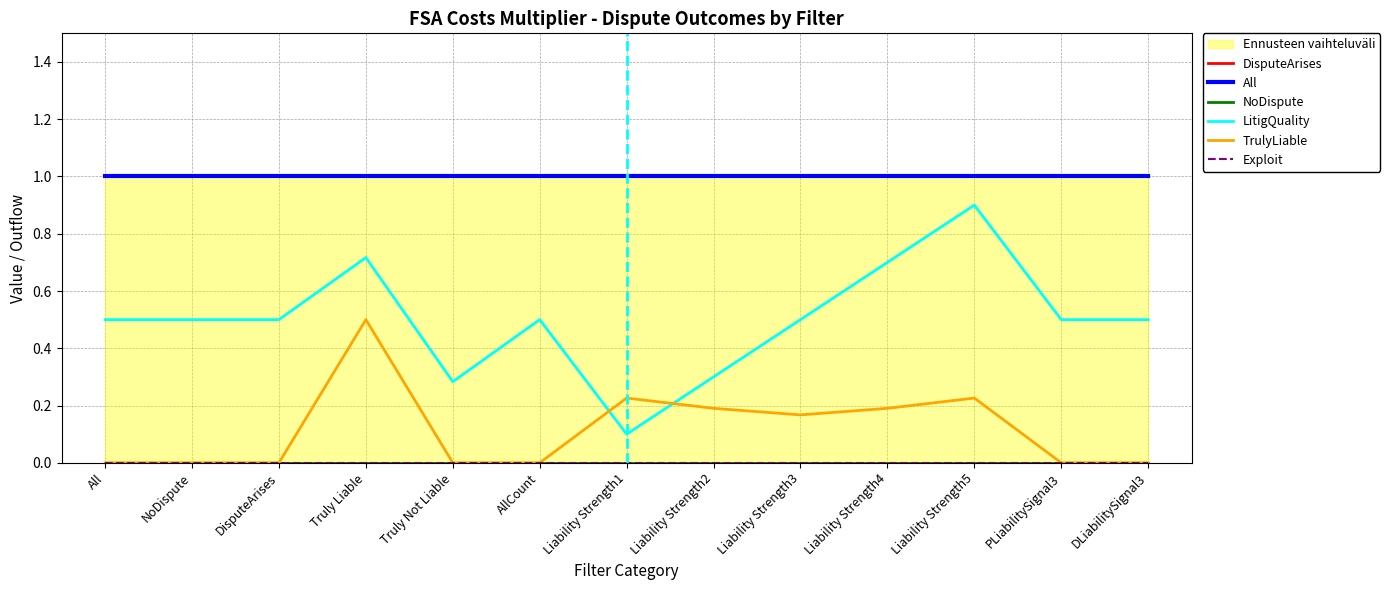

What is the sum of the DisputeArises values at Liability Strength5 and NoDispute?

2.0